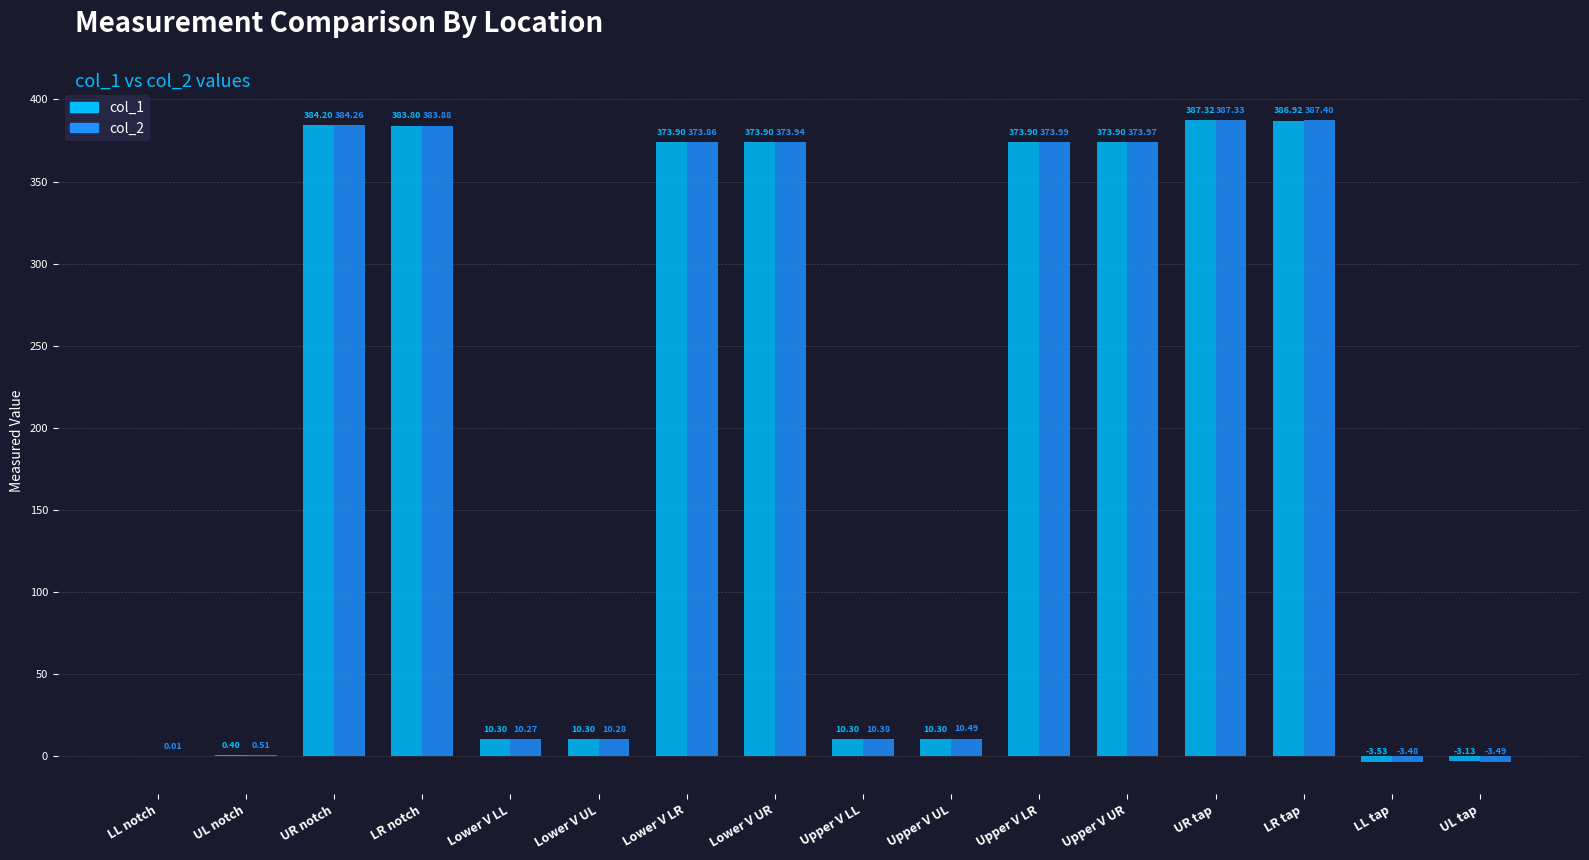

Which series changed the most between Lower V LL and Upper V UR?

col_2